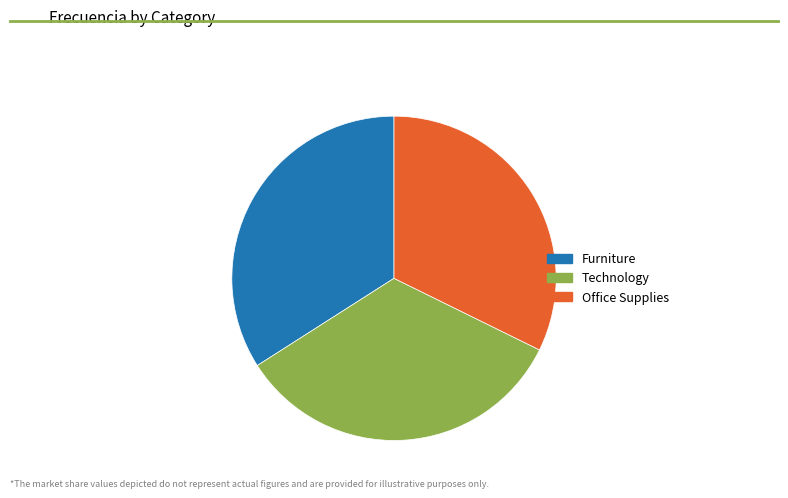

Combined, do Technology and Furniture account for over 50%?

Yes